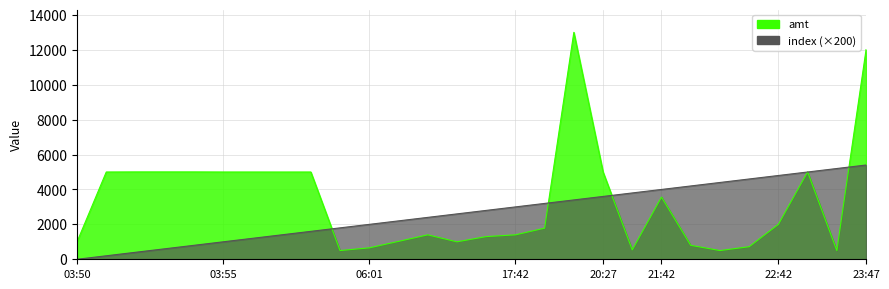

What is the difference between the amt values at 22:40 and 22:46?

4285.0